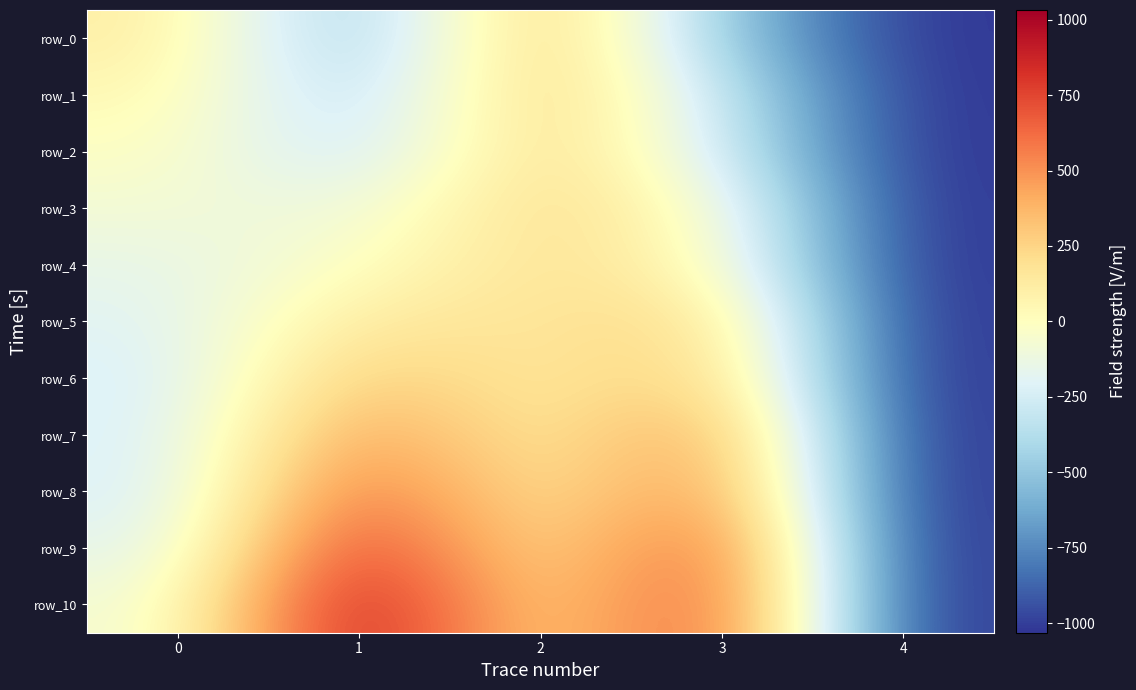

Which series has the largest total across all categories?

row_10